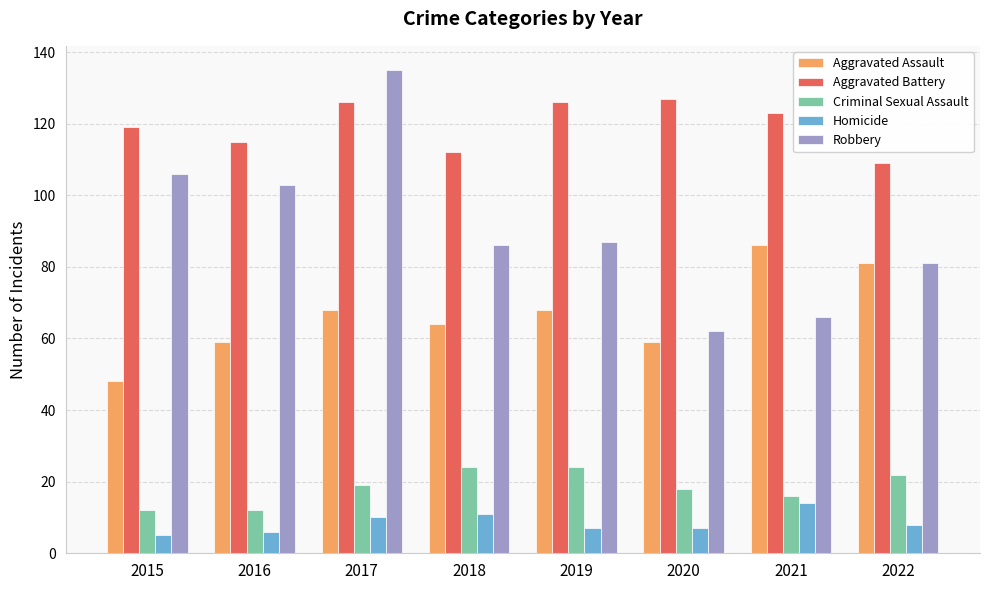

The Aggravated Battery series shows 127 at 2020. True or false?

True